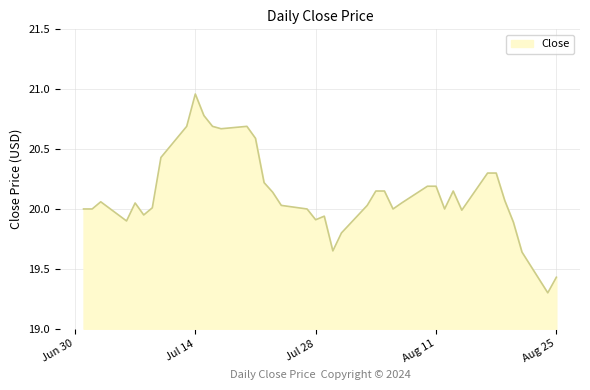

What is the difference between the maximum and minimum values?

1.7